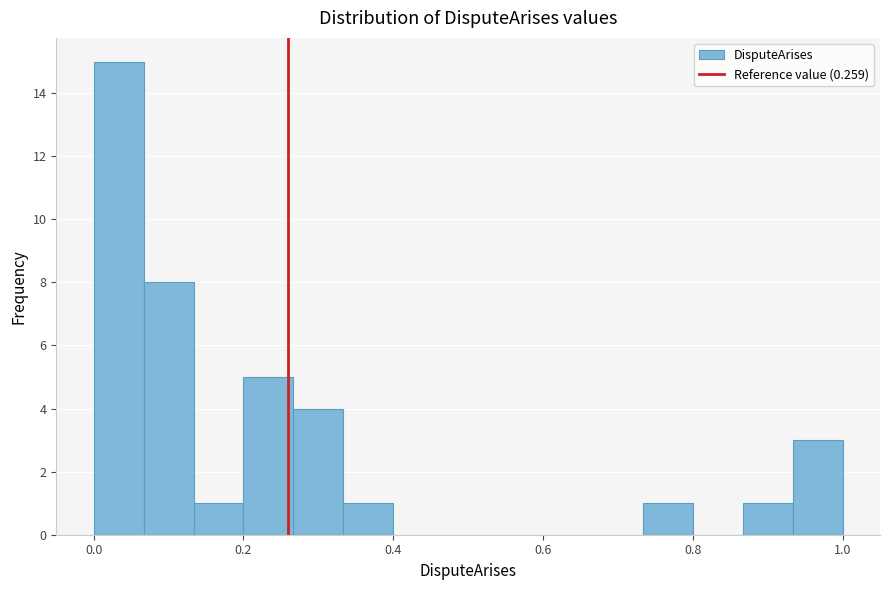

Read against the x-axis, roughly where is the centre of the tallest bar?

0.04